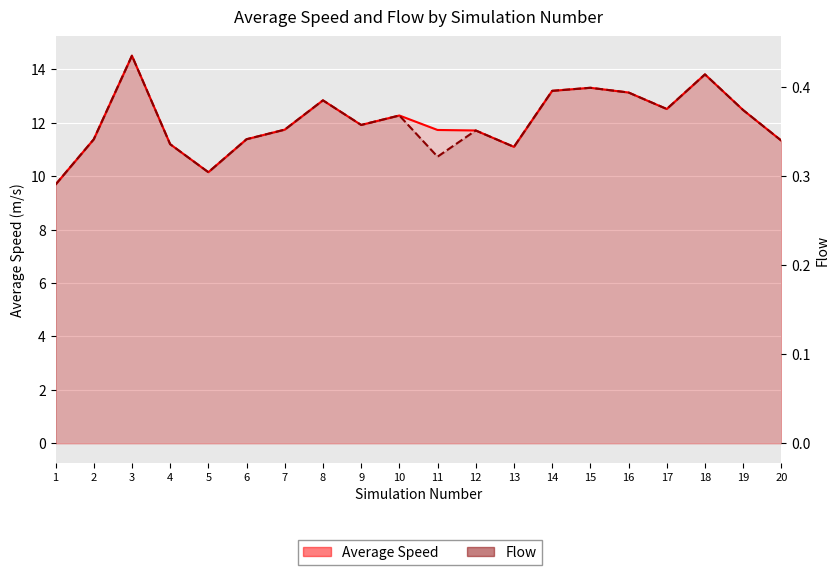

Which has a higher value, 14 or 4?

14